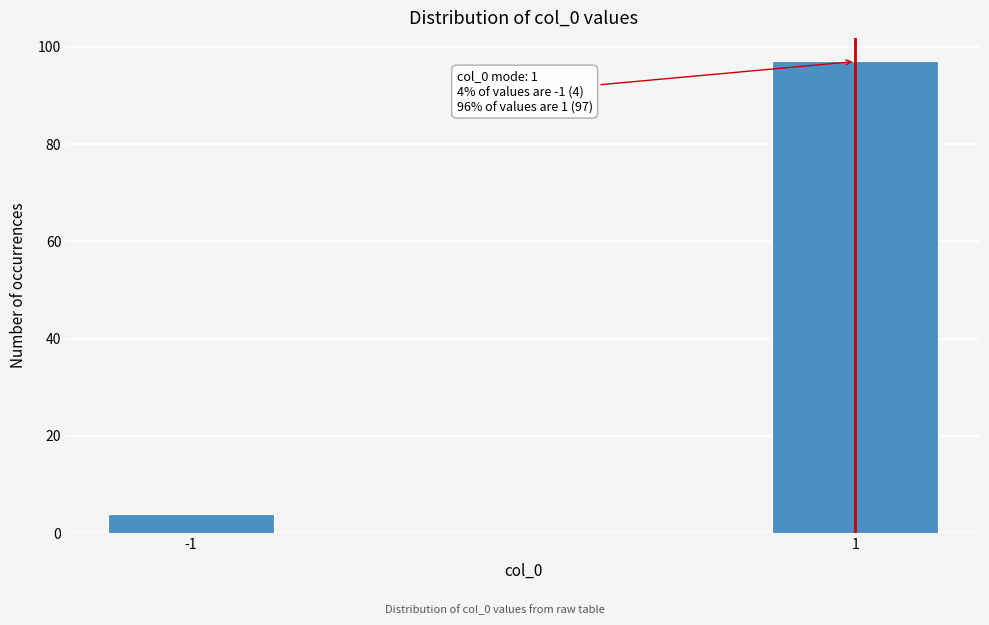

Reading left to right, transcribe all the data shown in this chart.

-1=4	1=97